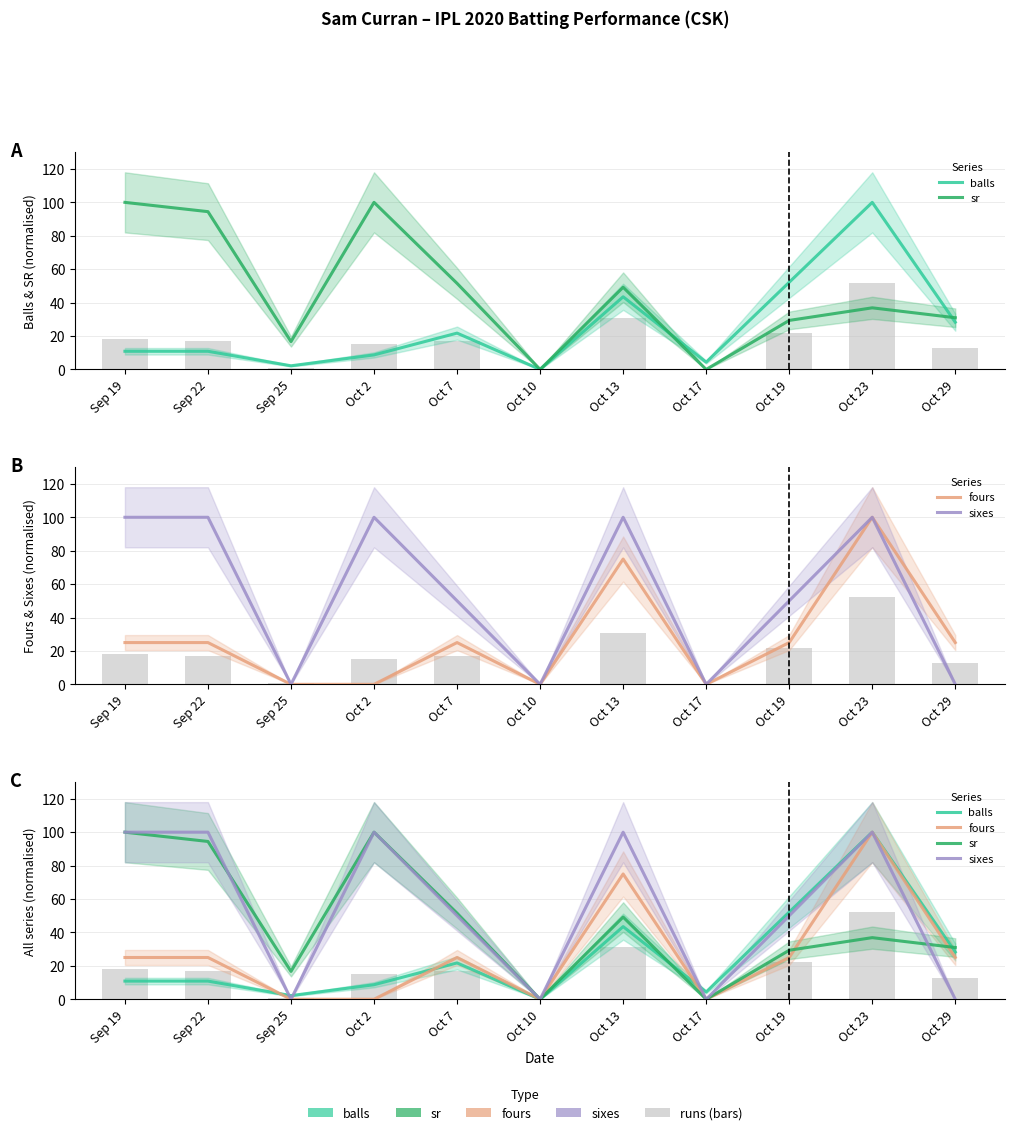

Where does the sr series first go above 36?

Sep 19